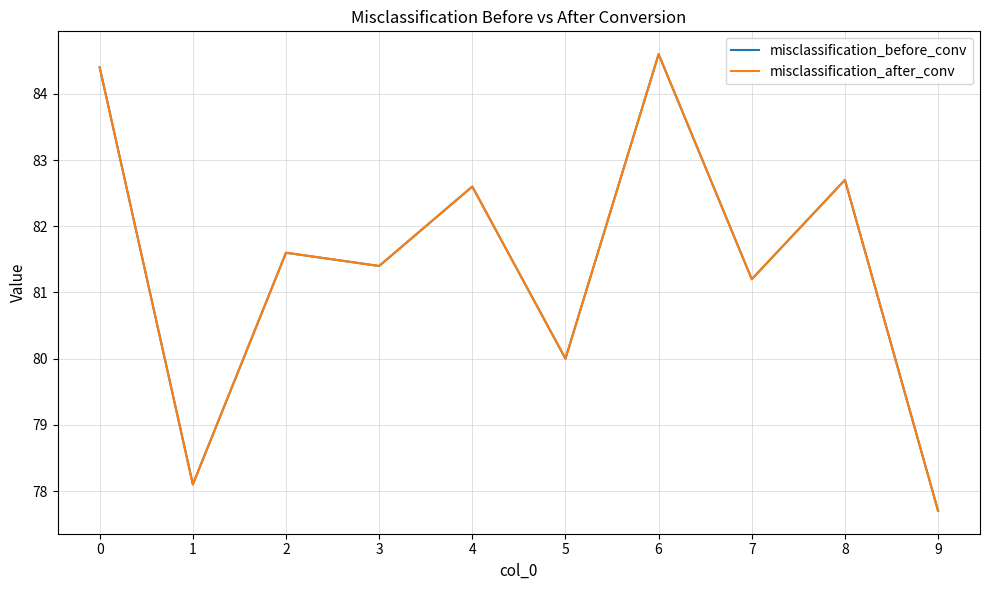

At which category is the sum across all series the highest?

6